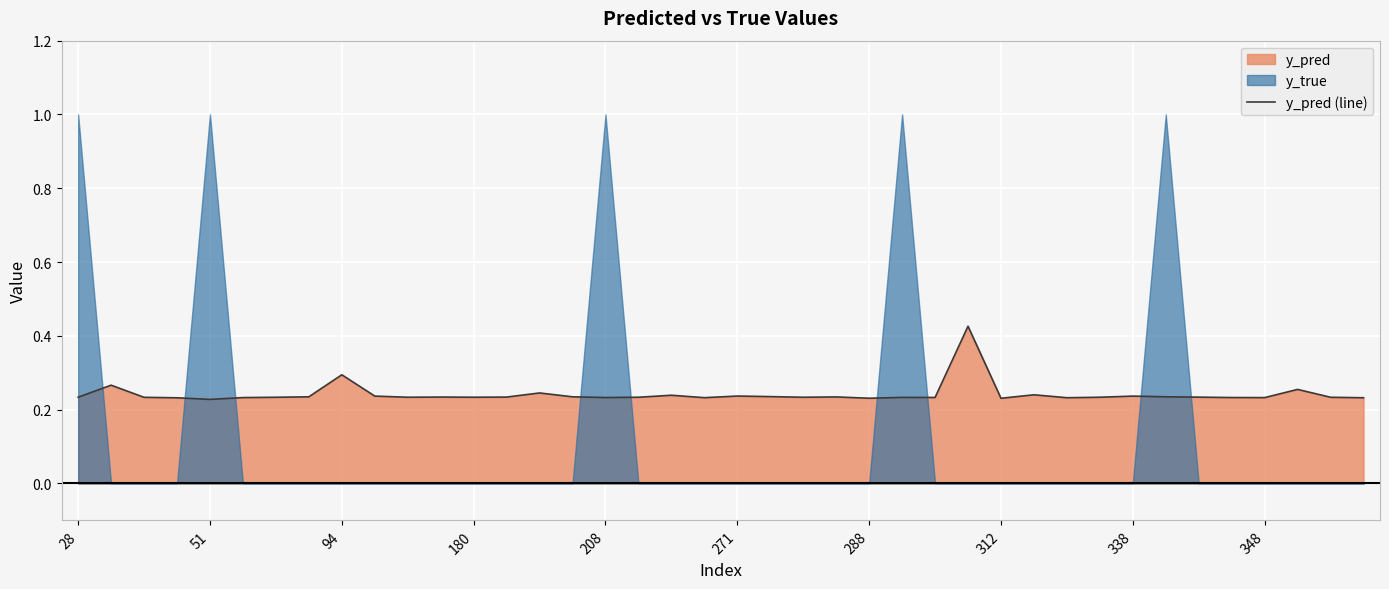

How many lines are shown in the chart?

1